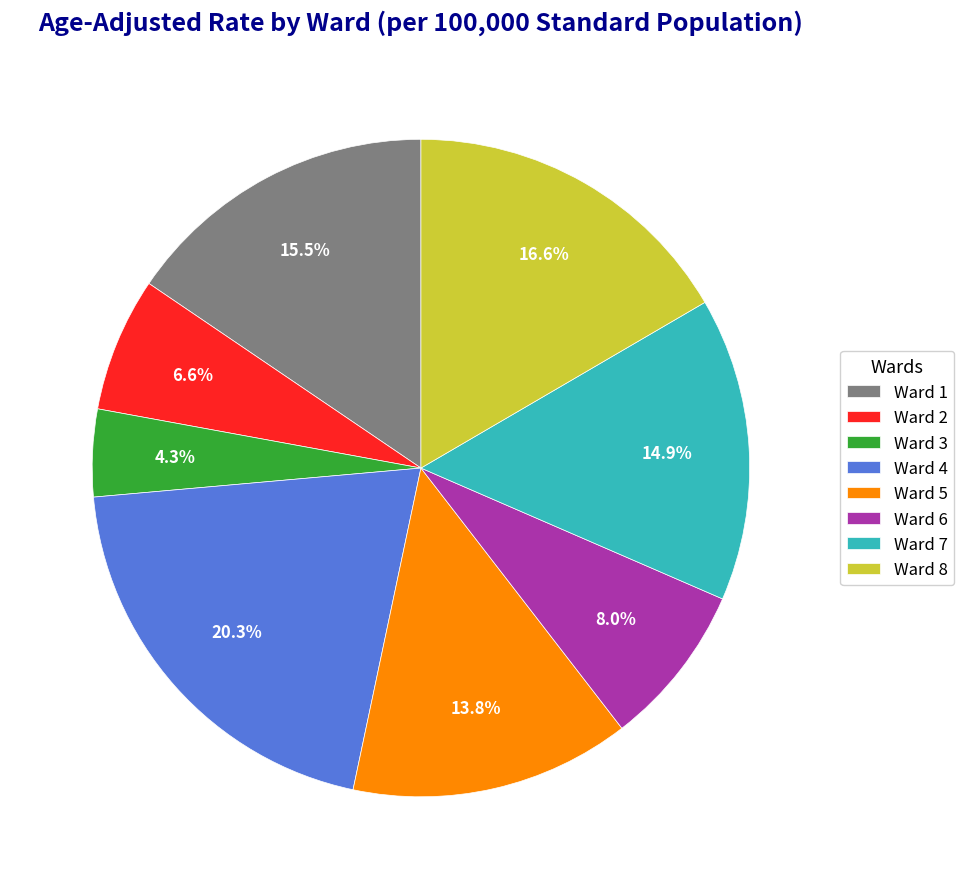

Rank the categories by value from lowest to highest.

Ward 3, Ward 2, Ward 6, Ward 5, Ward 7, Ward 1, Ward 8, Ward 4